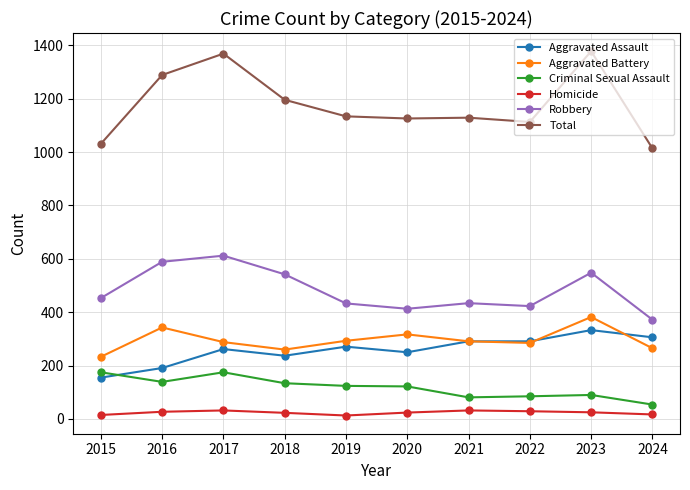

Which series has the largest total across all categories?

Total